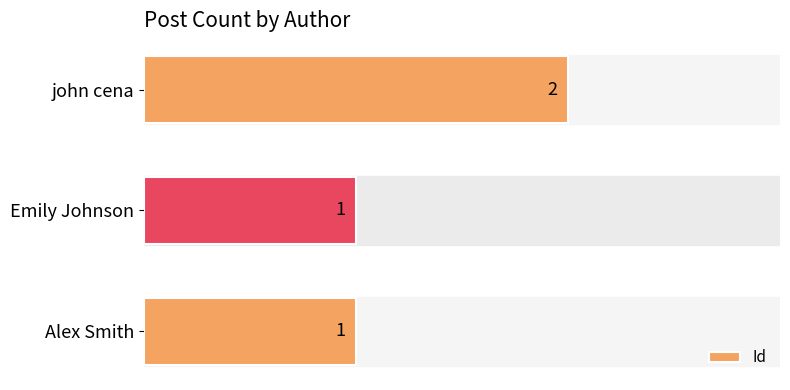

Which label corresponds to the largest value in the chart?

john cena